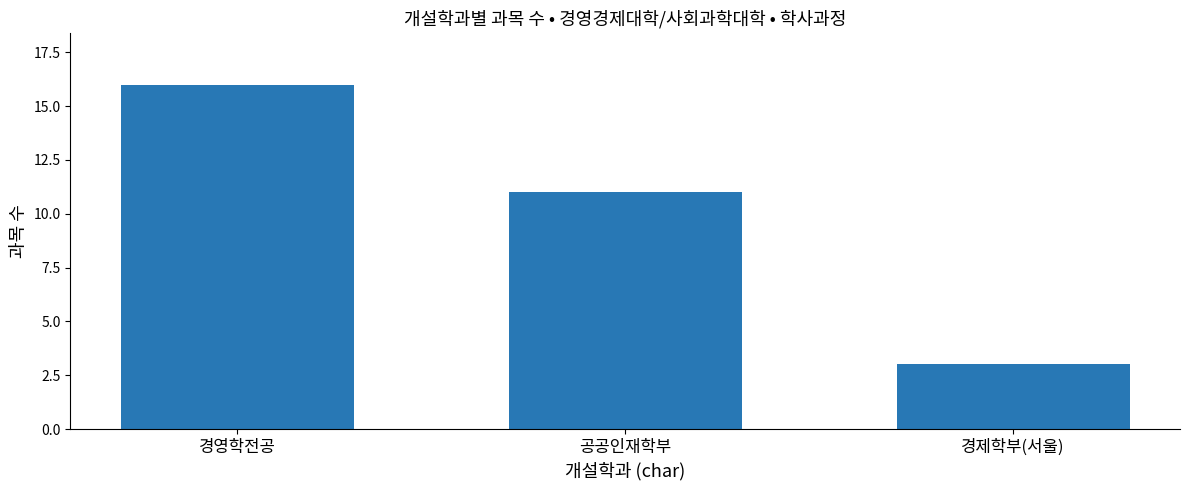

How many values are below 11?

1